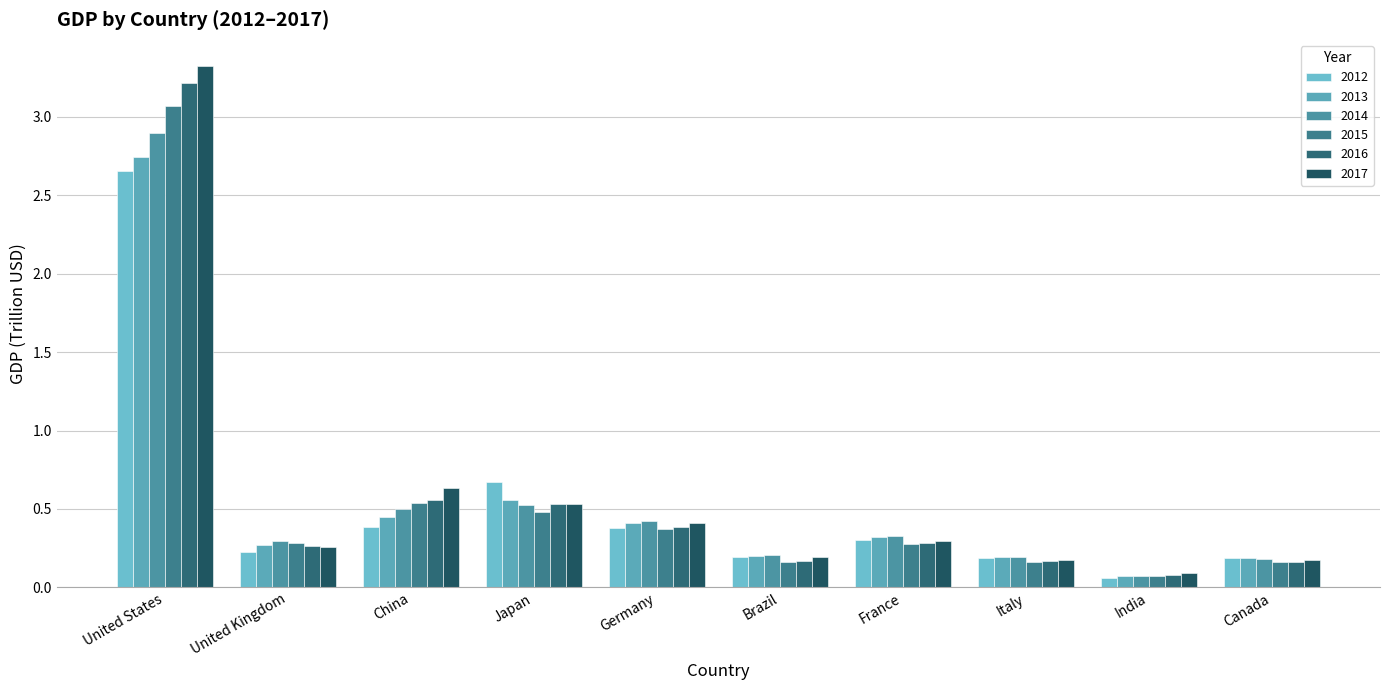

What is the spread (max minus min) of values at Germany?

0.1